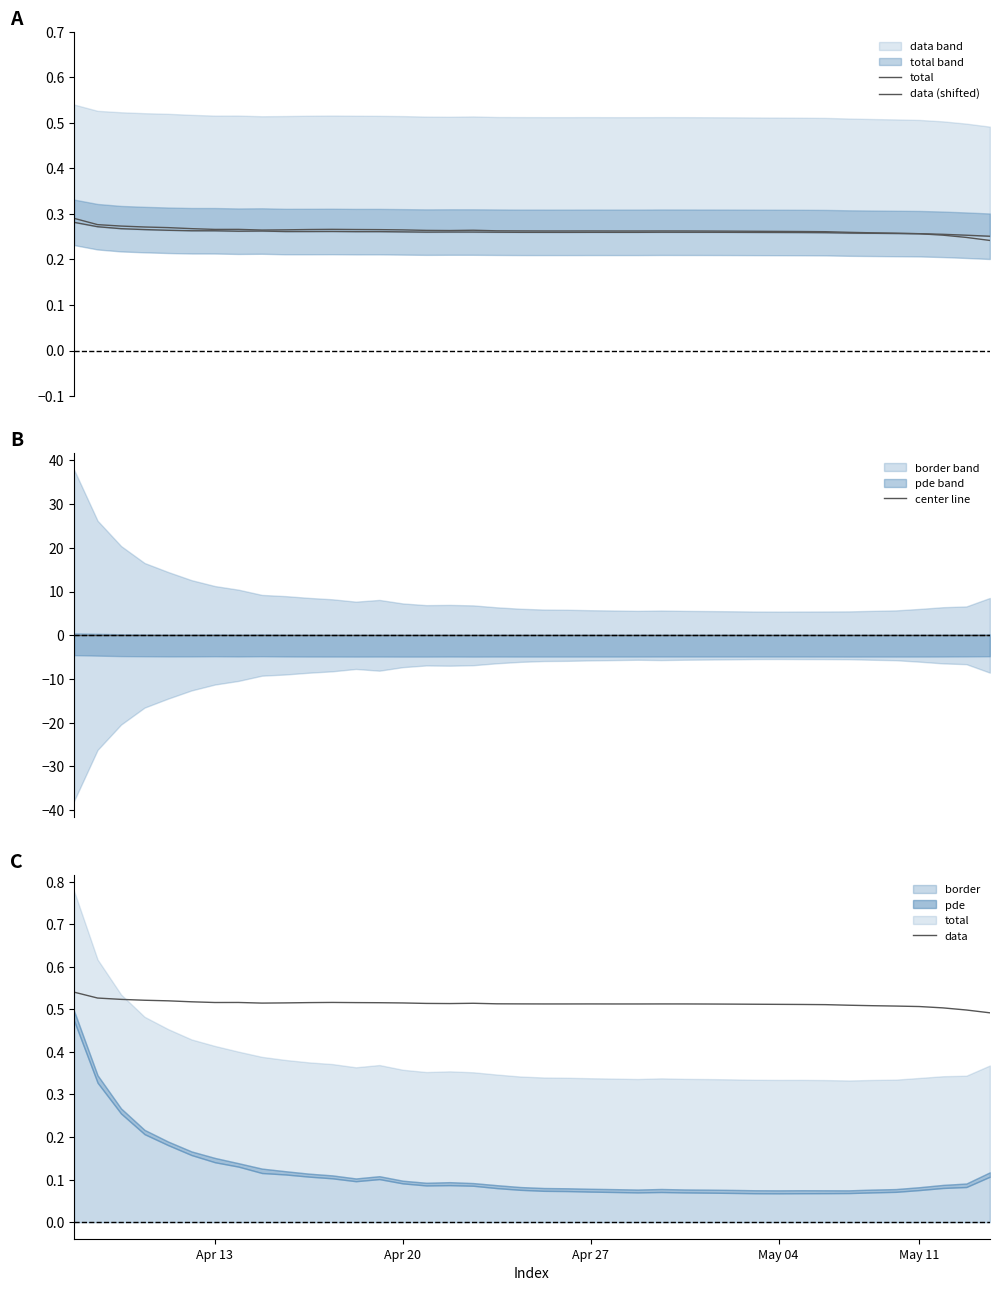

Between 13 and 17, which series saw the biggest shift?

data (shifted)